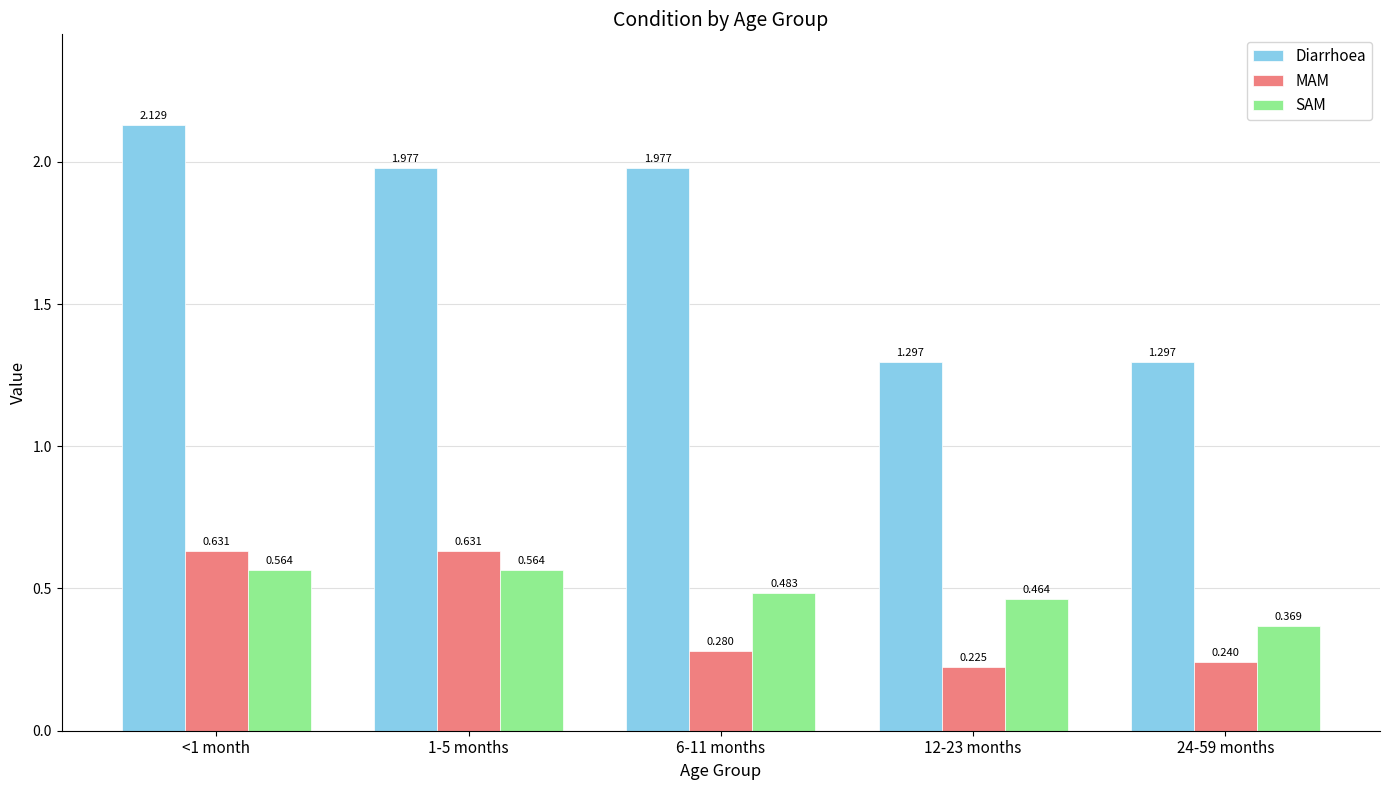

Which series has the largest range (max minus min)?

Diarrhoea